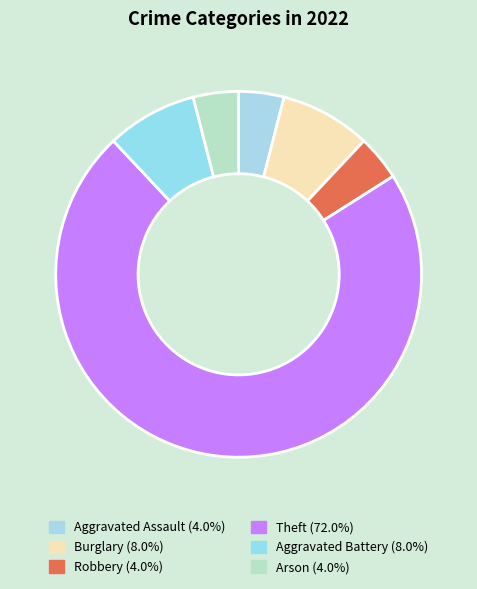

Which slice is the largest?

Theft